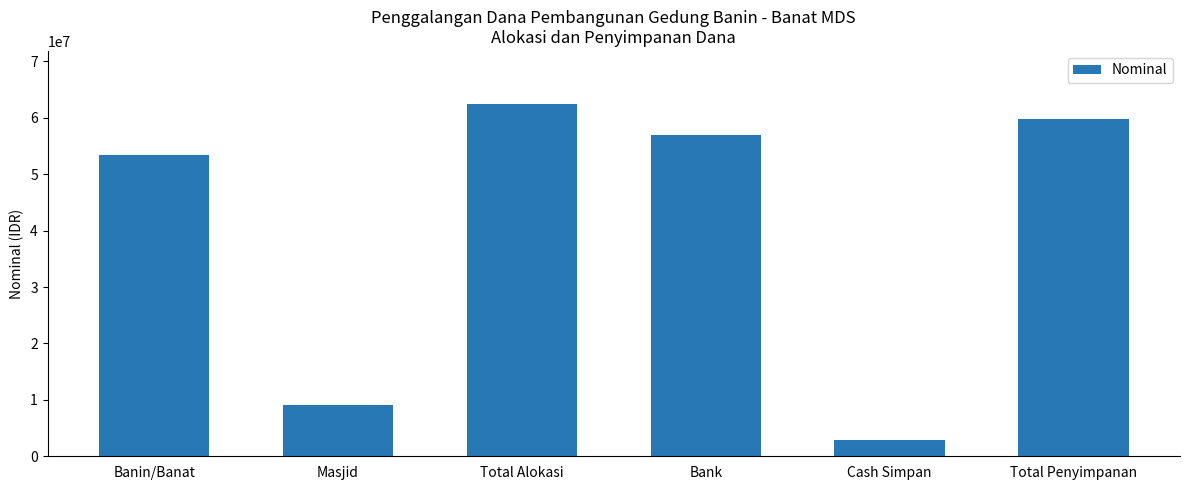

What is the difference between the second highest and second lowest values?

50712597